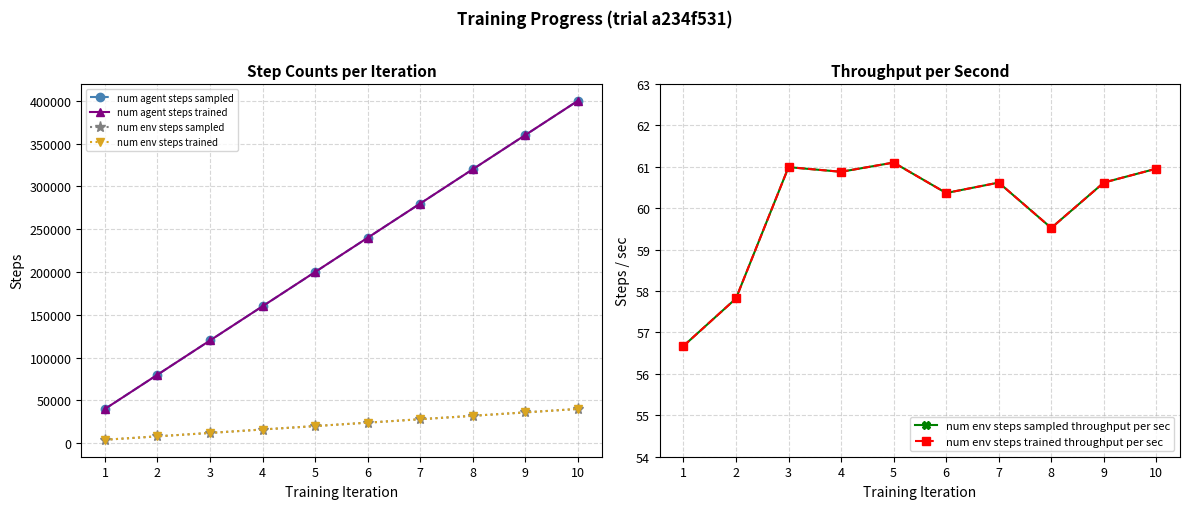

Which series has the largest total across all categories?

num agent steps sampled